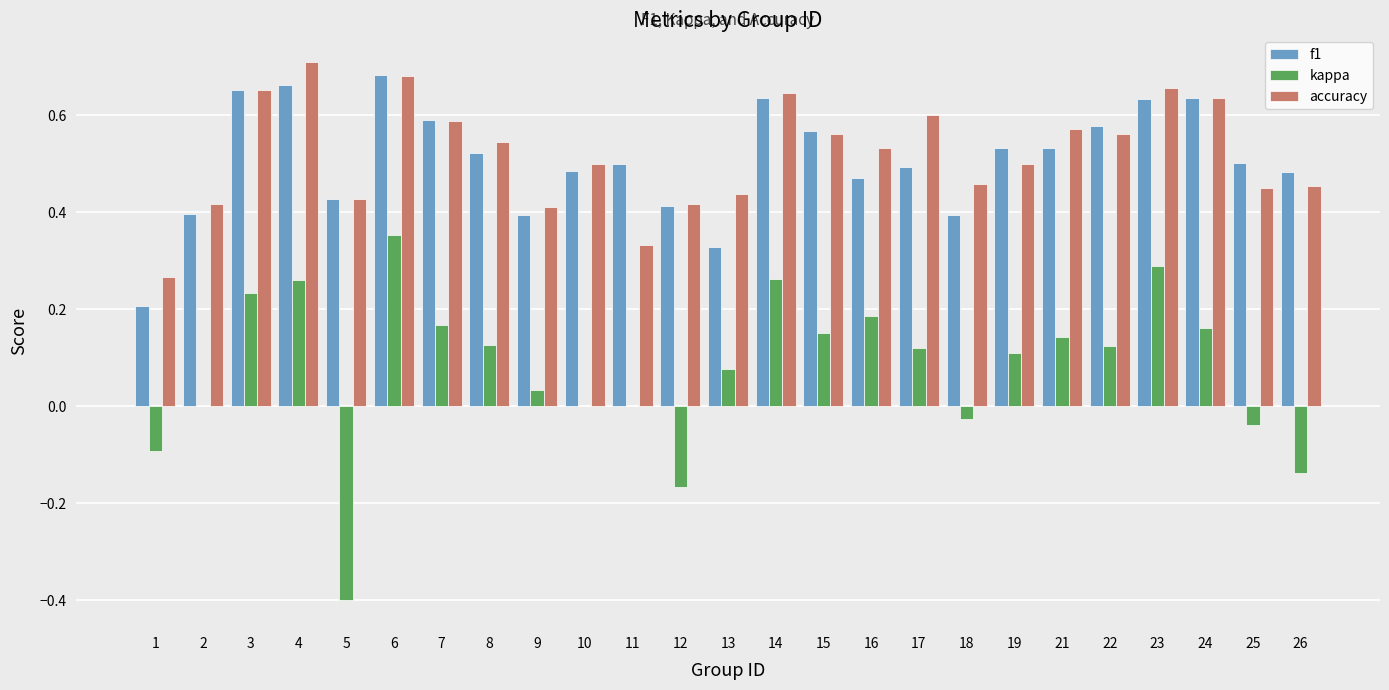

True or false: accuracy has a value of 0.1 at 17.

False